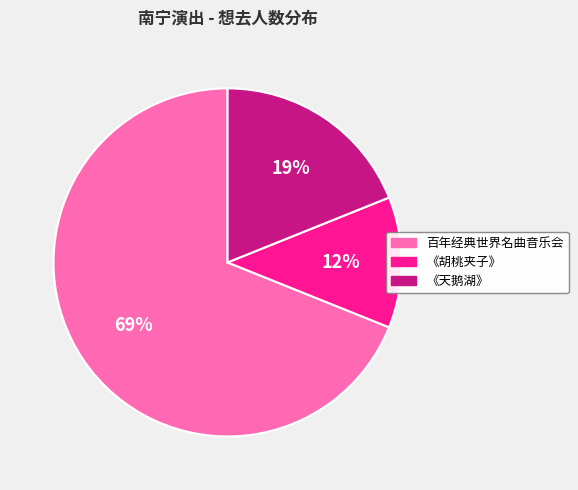

Between 《胡桃夹子》 and 百年经典世界名曲音乐会, which is larger?

百年经典世界名曲音乐会